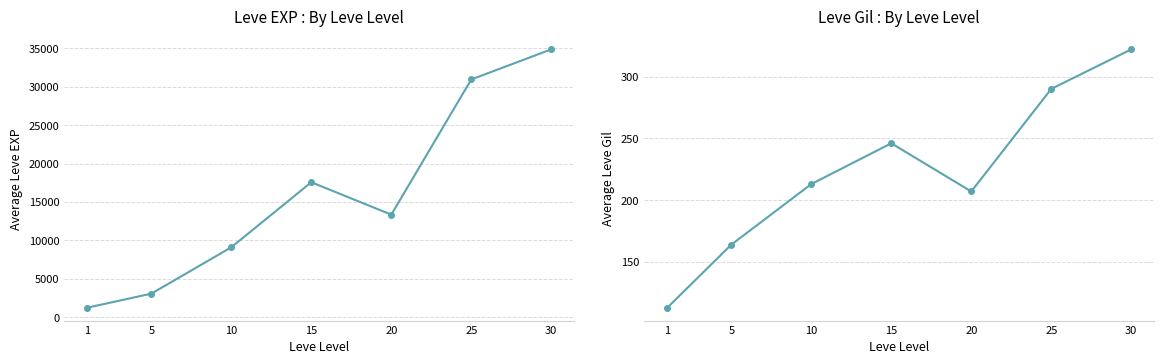

Between 30 and 20, which is larger?

30